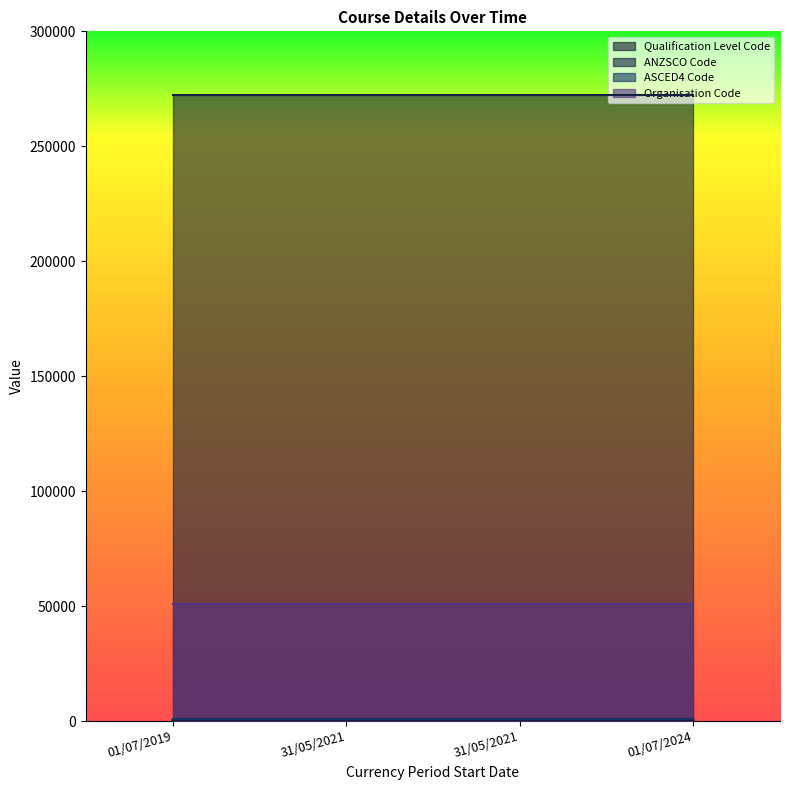

True or false: ASCED4 Code and Organisation Code cross at least once.

False